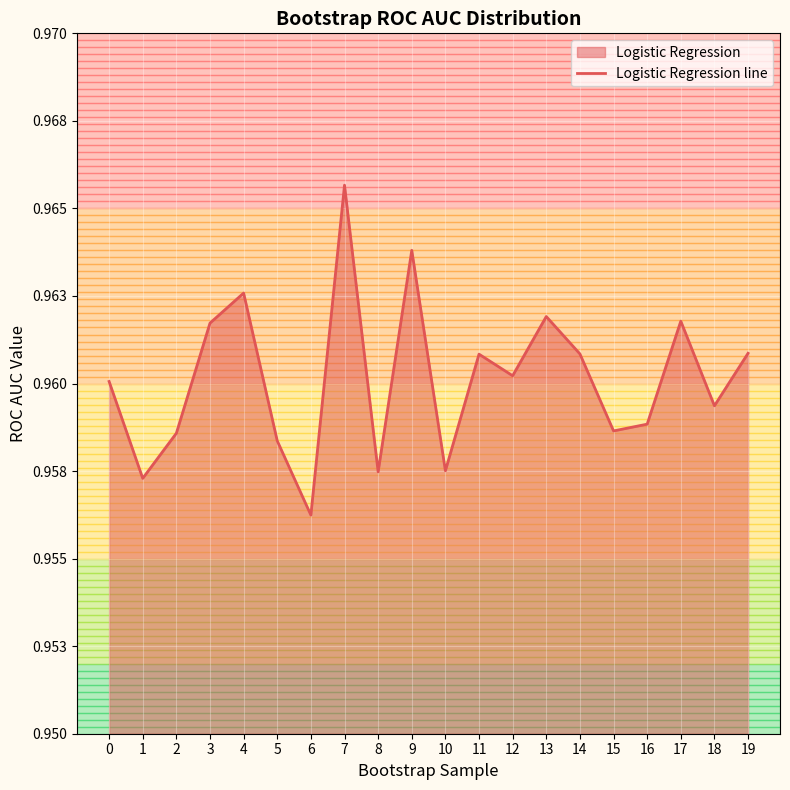

How many interior local valleys (lower than both neighbors) does the data have?

7